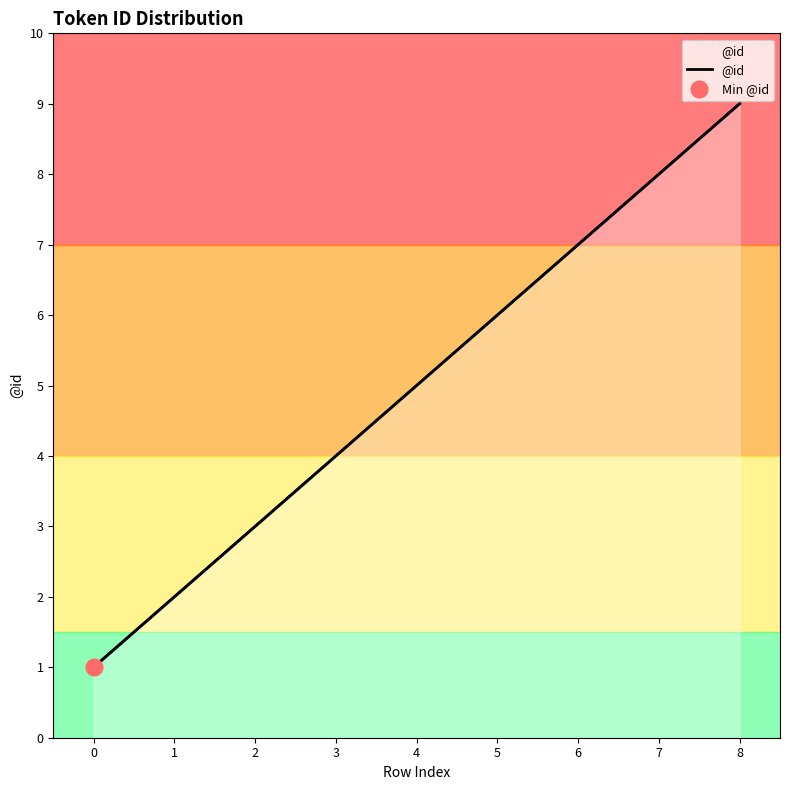

Reading left to right, extract all data points from this chart.

0=1	1=2	2=3	3=4	4=5	5=6	6=7	7=8	8=9